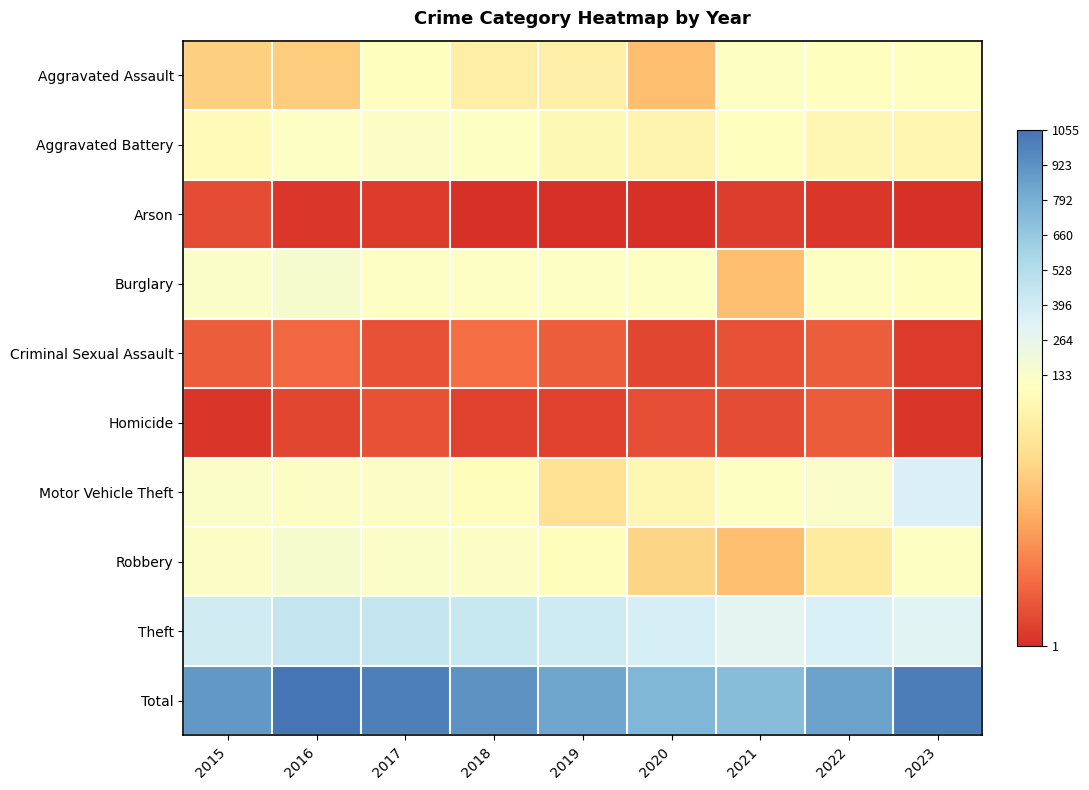

At 2017, list the series in order from largest to smallest.

Total, Theft, Robbery, Aggravated Battery, Motor Vehicle Theft, Burglary, Aggravated Assault, Criminal Sexual Assault, Homicide, Arson